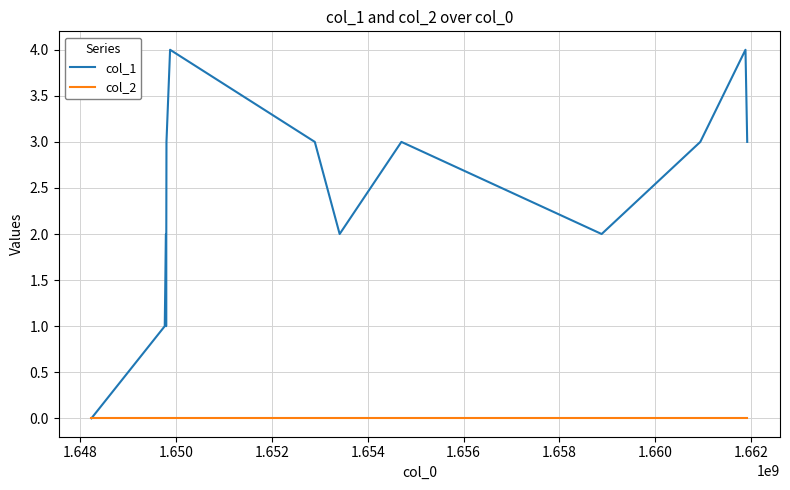

List the series in order of their overall mean, lowest first.

col_2, col_1